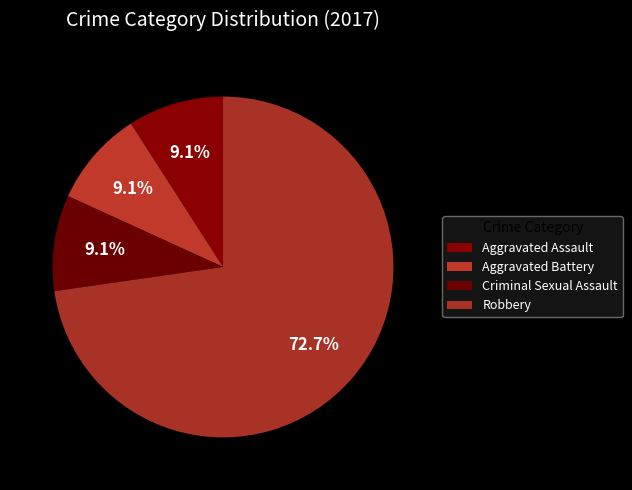

How many slices are in this pie chart?

4